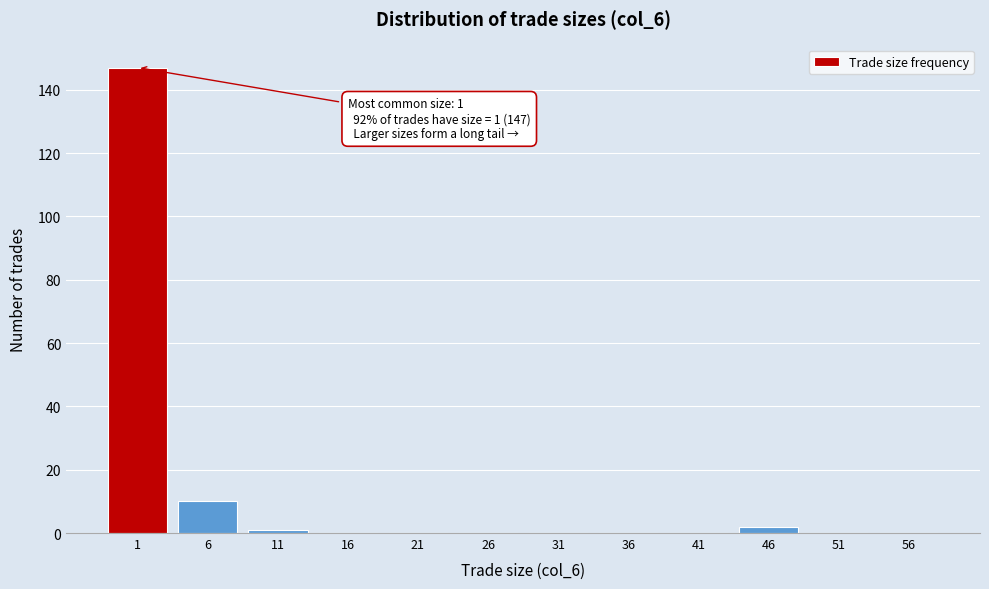

Reading left to right, transcribe all the data shown in this chart.

1=147	6=10	11=1	16=0	21=0	26=0	31=0	36=0	41=0	46=2	51=0	56=0